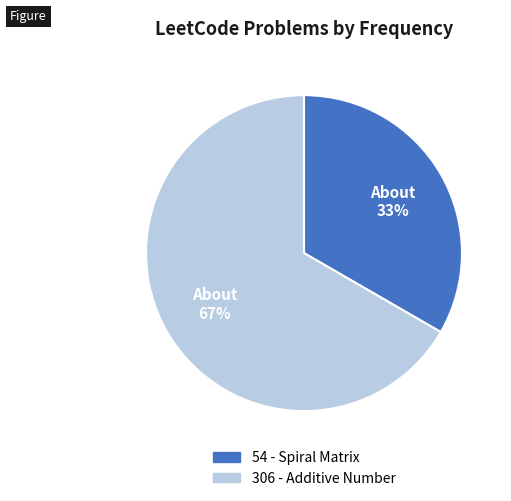

Is it true that 306 - Additive Number is 67% of the pie?

True